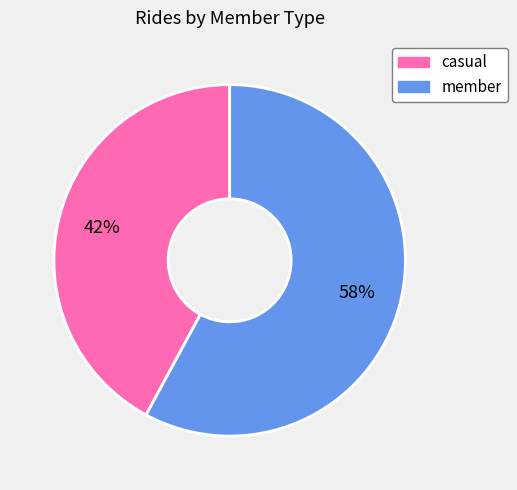

Rank the categories by value from lowest to highest.

casual, member